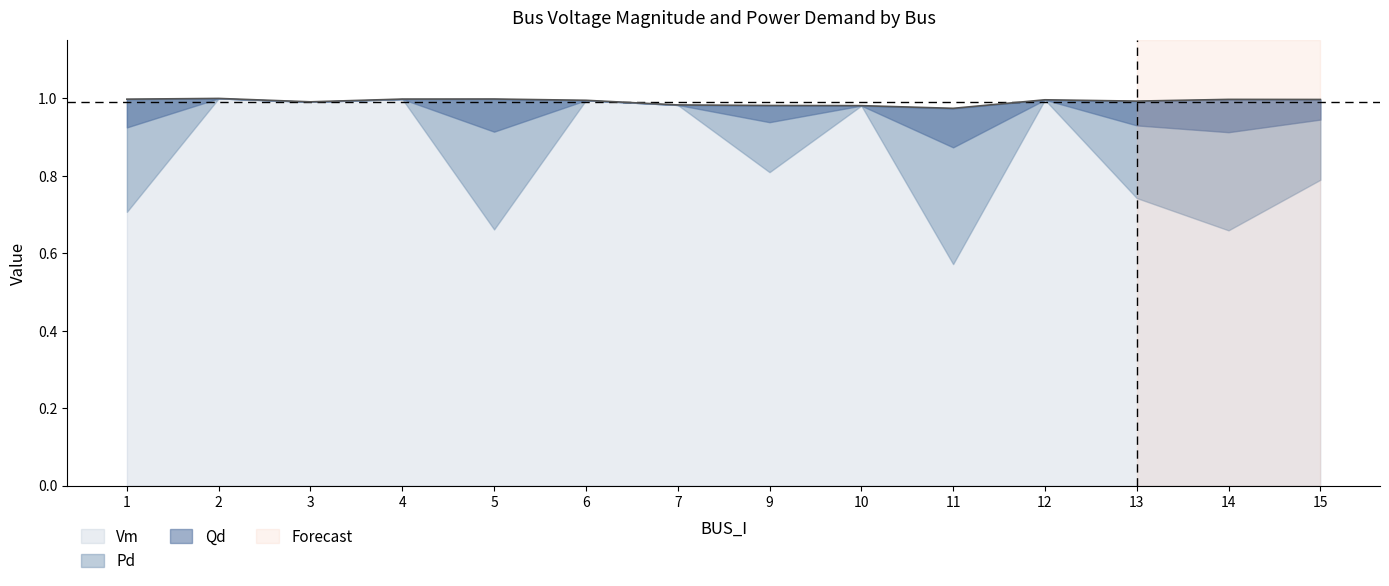

Which series has the largest total across all categories?

Vm